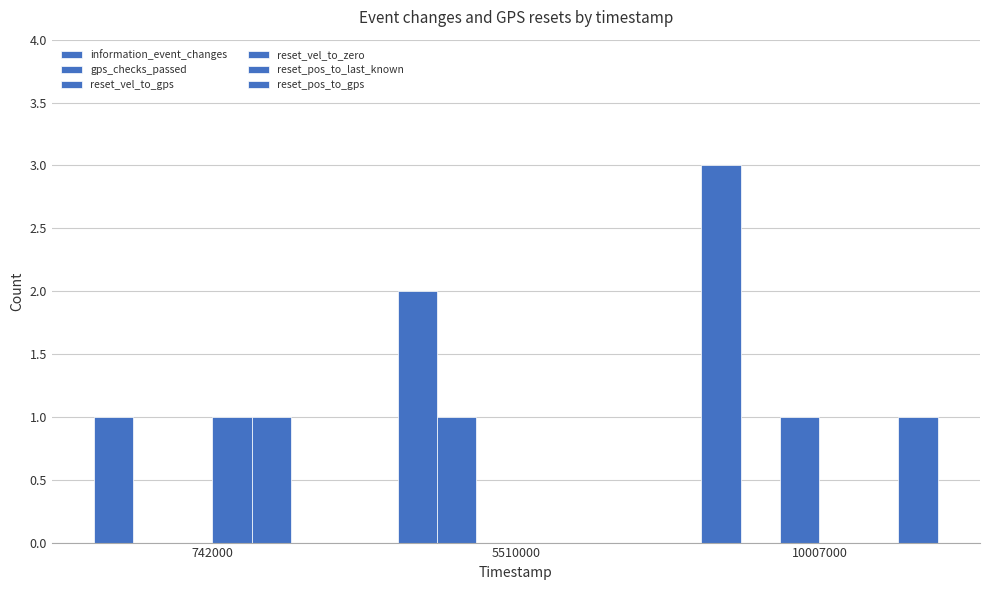

How many distinct data groups are displayed?

6